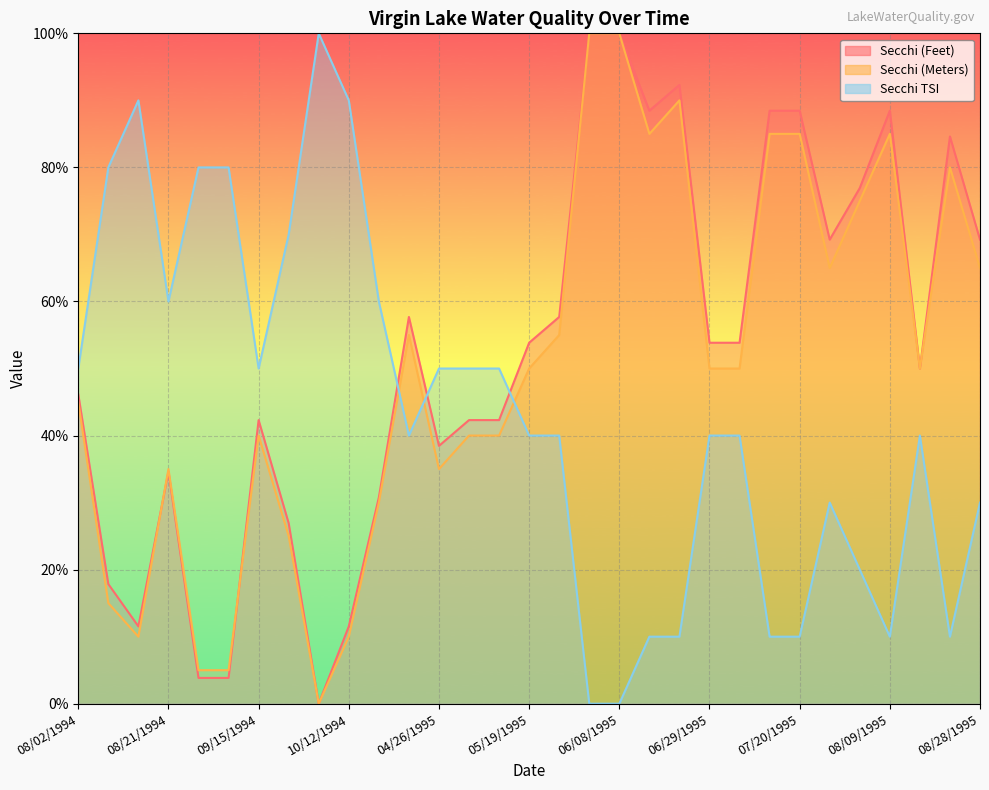

Which series has the largest range (max minus min)?

Secchi (Feet)